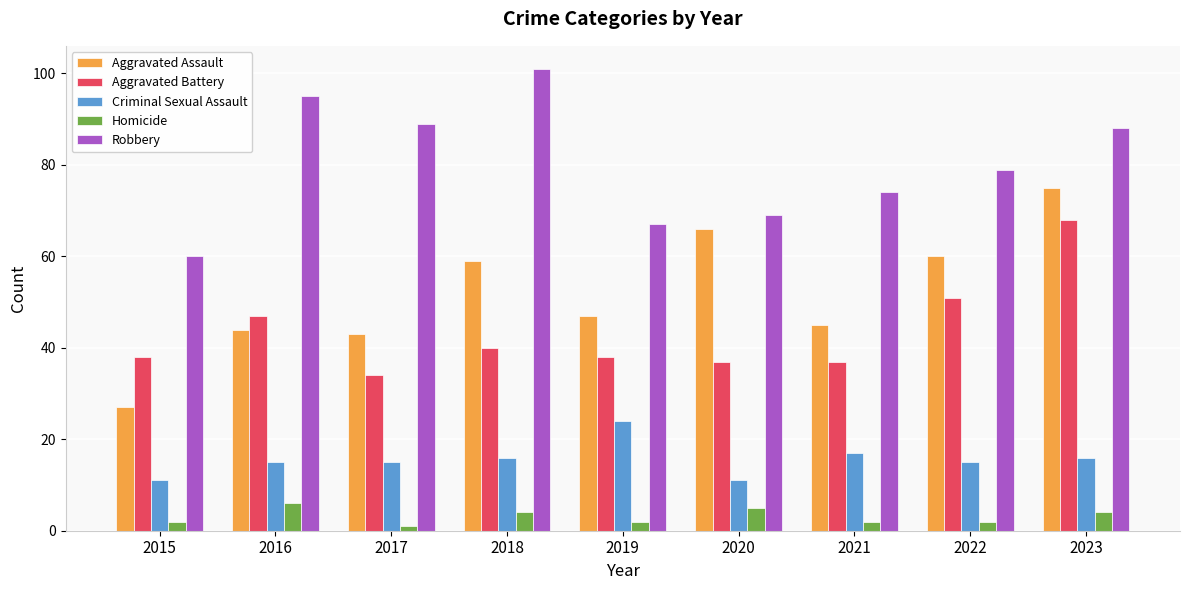

Count the number of categories in the chart.

9